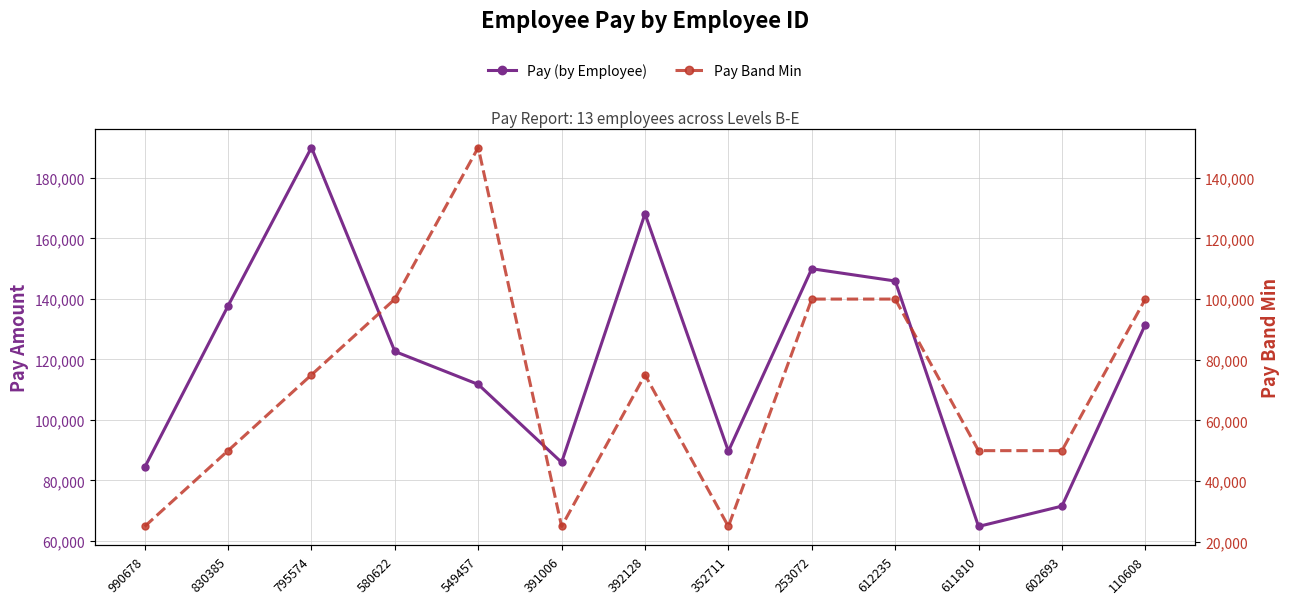

Count the number of categories in the chart.

13